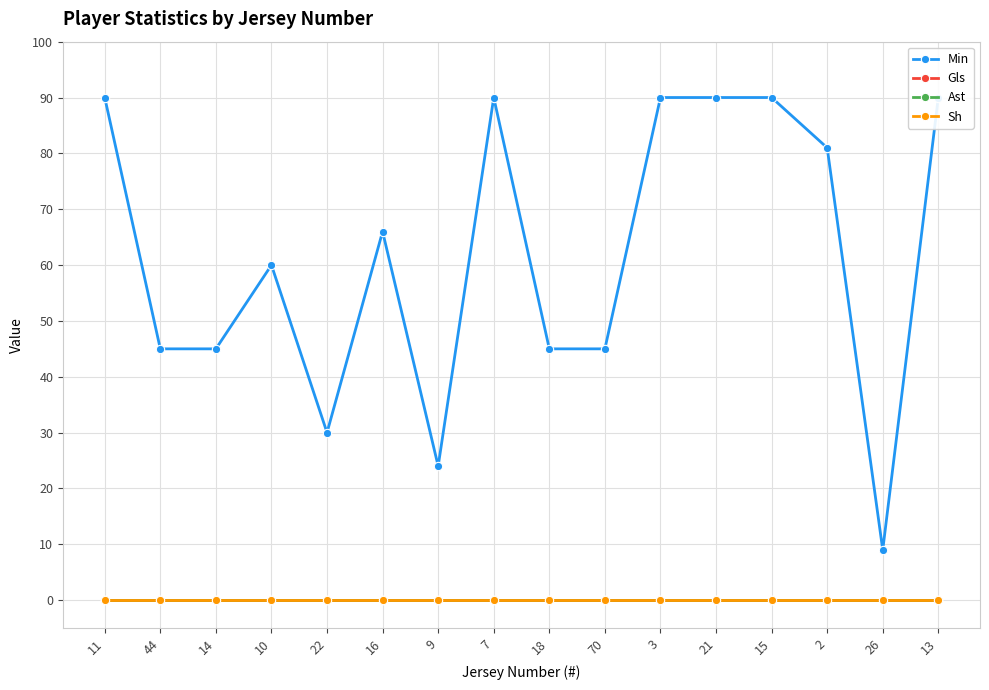

Reading left to right, extract all data points from this chart.

Min: 11=90	44=45	14=45	10=60	22=30	16=66	9=24	7=90	18=45	70=45	3=90	21=90	15=90	2=81	26=9	13=90
Gls: 11=0	44=0	14=0	10=0	22=0	16=0	9=0	7=0	18=0	70=0	3=0	21=0	15=0	2=0	26=0	13=0
Ast: 11=0	44=0	14=0	10=0	22=0	16=0	9=0	7=0	18=0	70=0	3=0	21=0	15=0	2=0	26=0	13=0
Sh: 11=0	44=0	14=0	10=0	22=0	16=0	9=0	7=0	18=0	70=0	3=0	21=0	15=0	2=0	26=0	13=0